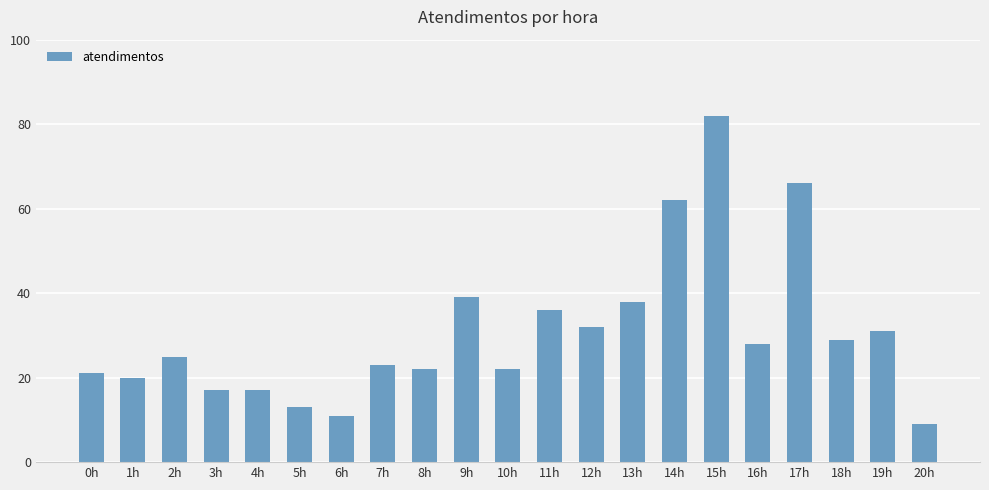

Between 5h and 11h, which is larger?

11h